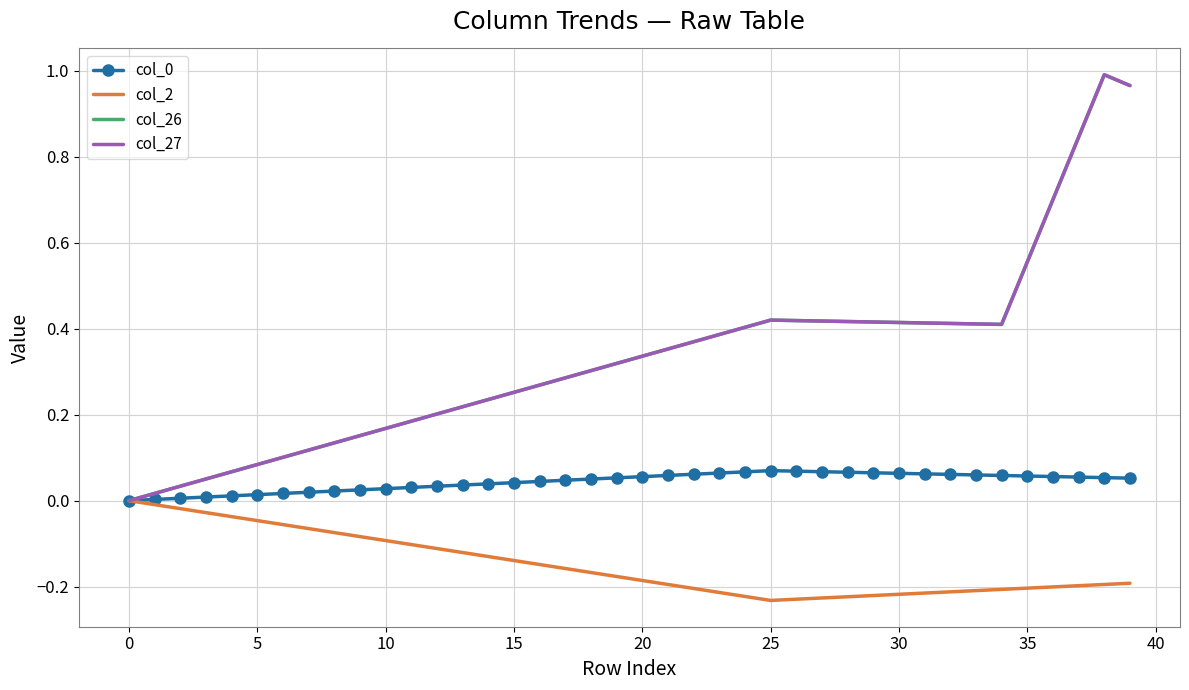

How many values in the col_0 series exceed 0?

39